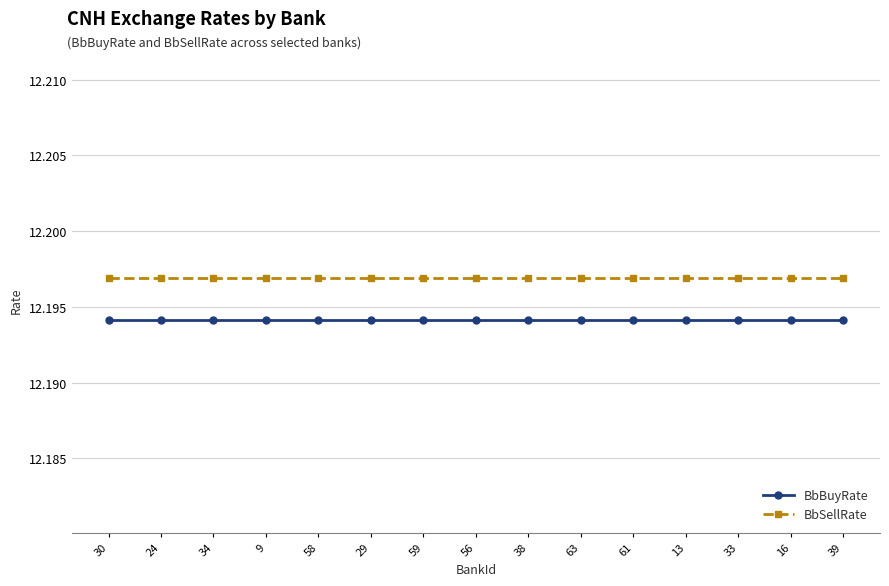

What is the sum of the BbBuyRate values at 39 and 61?

24.4